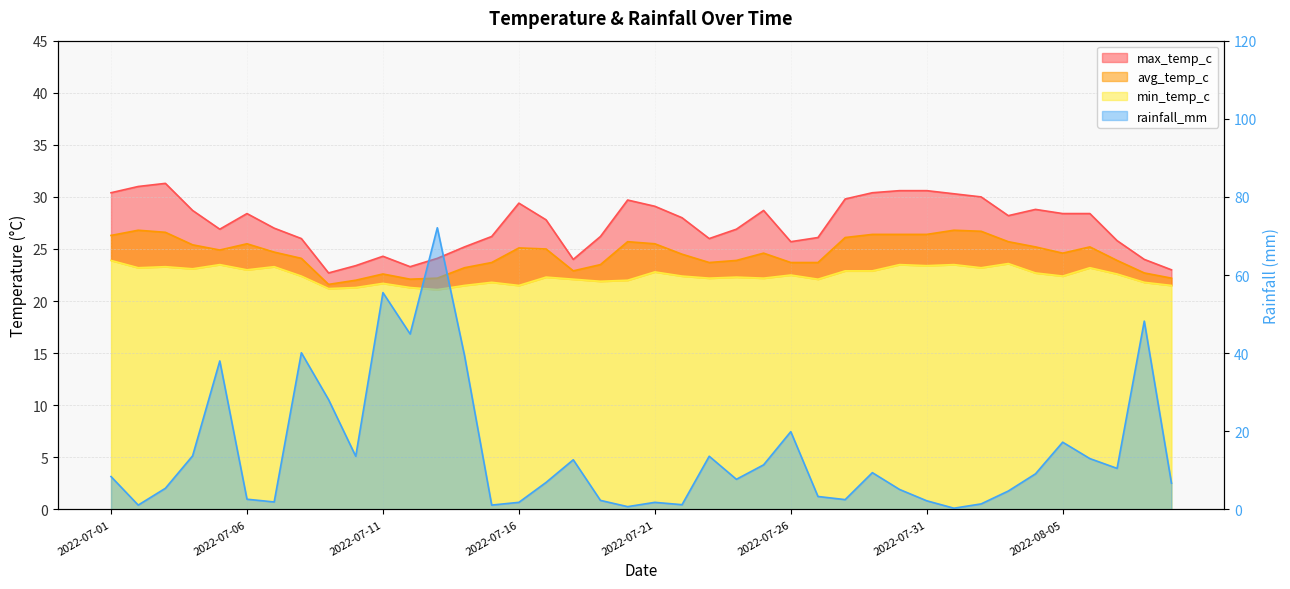

What is the difference between the maximum and second lowest values in the avg_temp_c series?

4.8